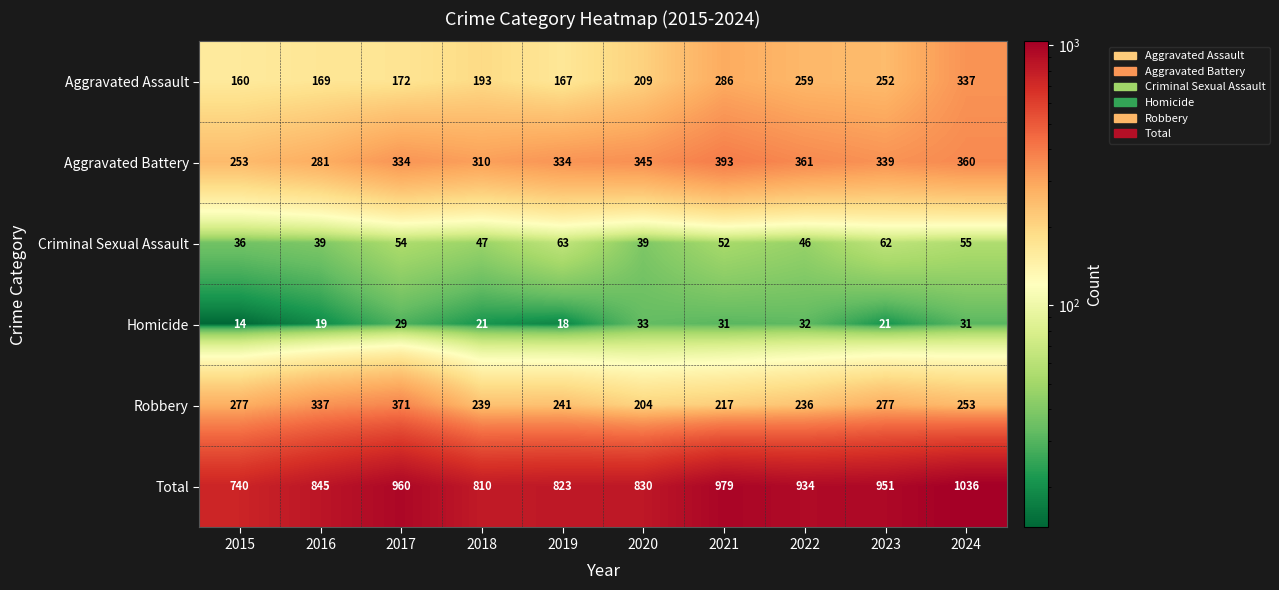

What is the approximate value of Total at 2015?

740